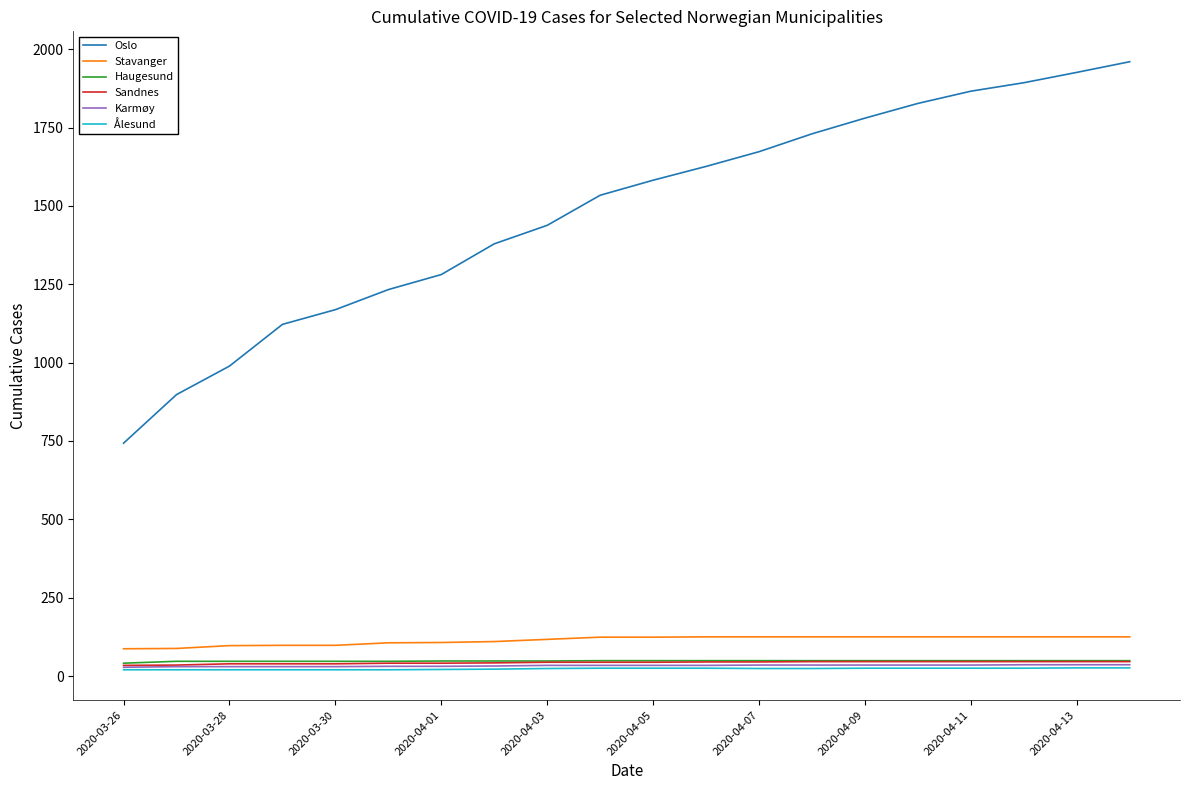

Which series has the largest range (max minus min)?

Oslo